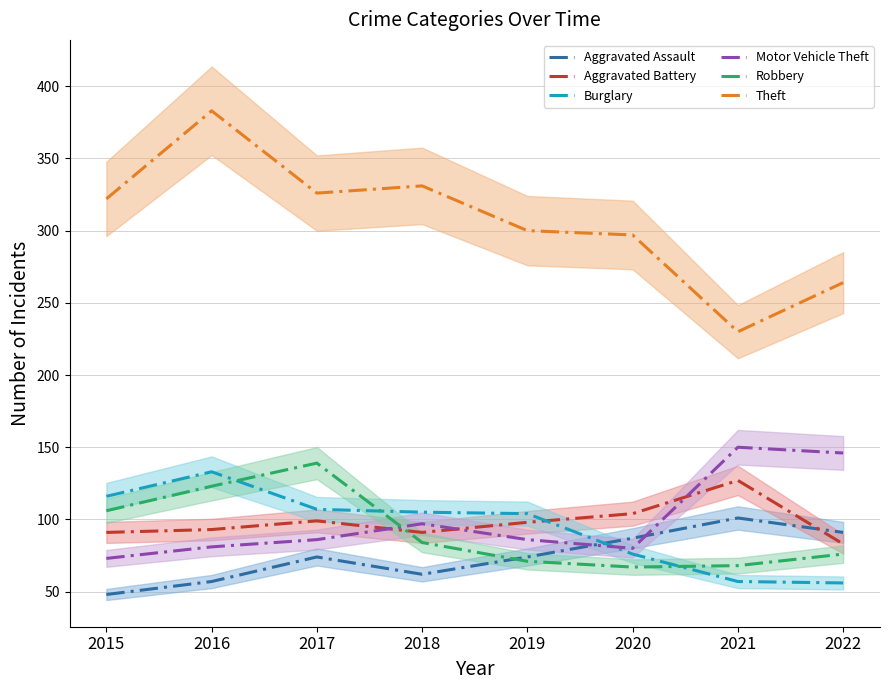

Count the number of data series in this chart.

6